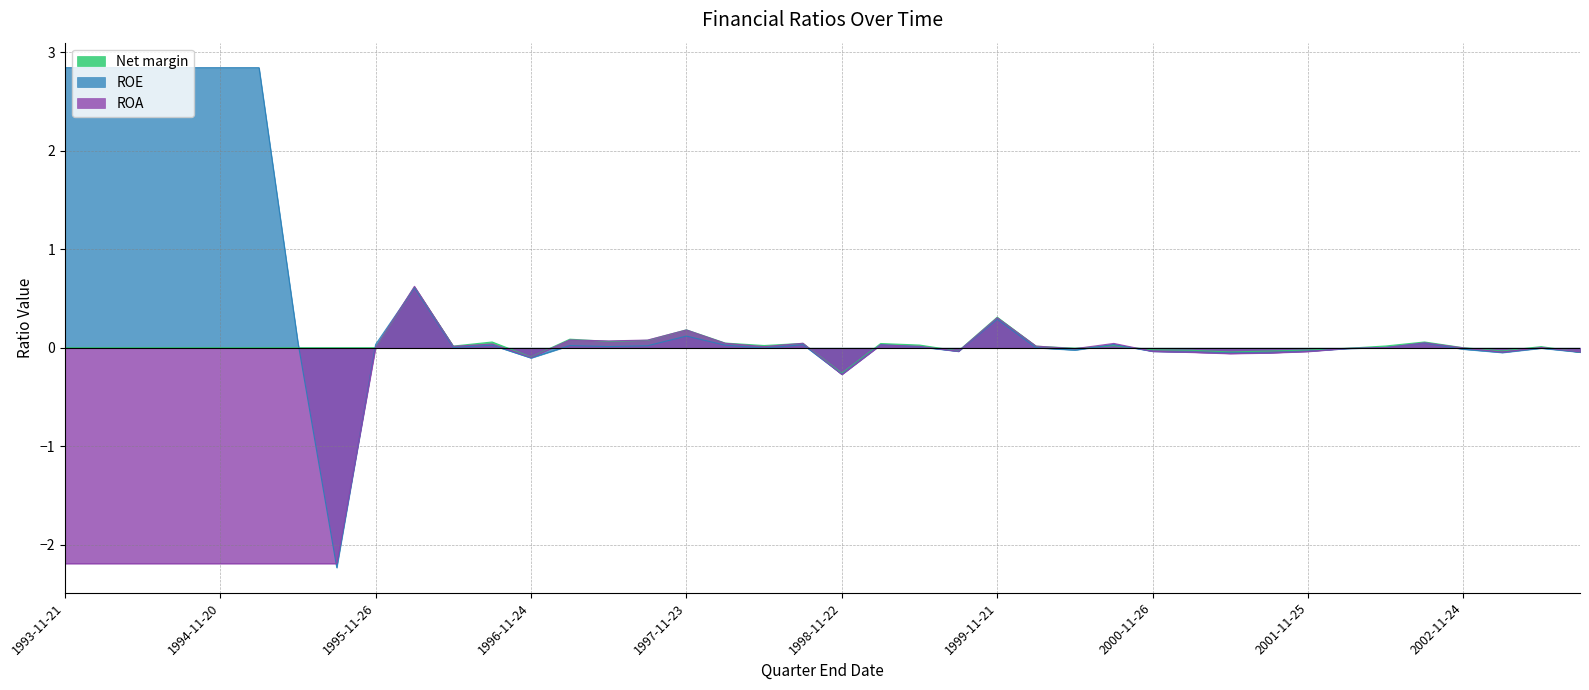

What is the spread (max minus min) of values at 1997-02-16?

0.1